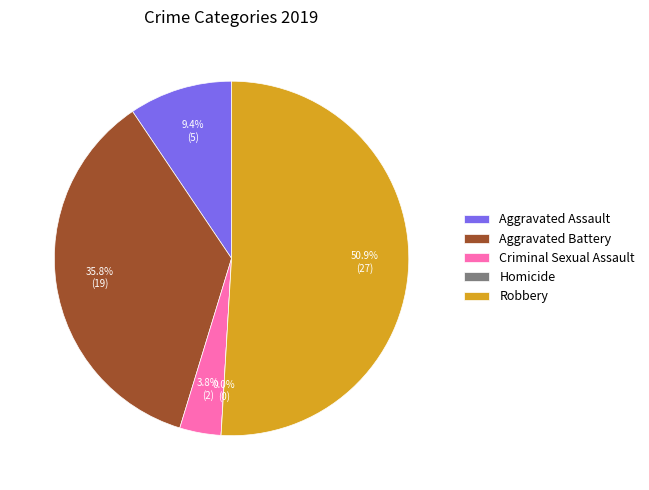

To the nearest percent, what percentage of the pie is Aggravated Battery?

36%